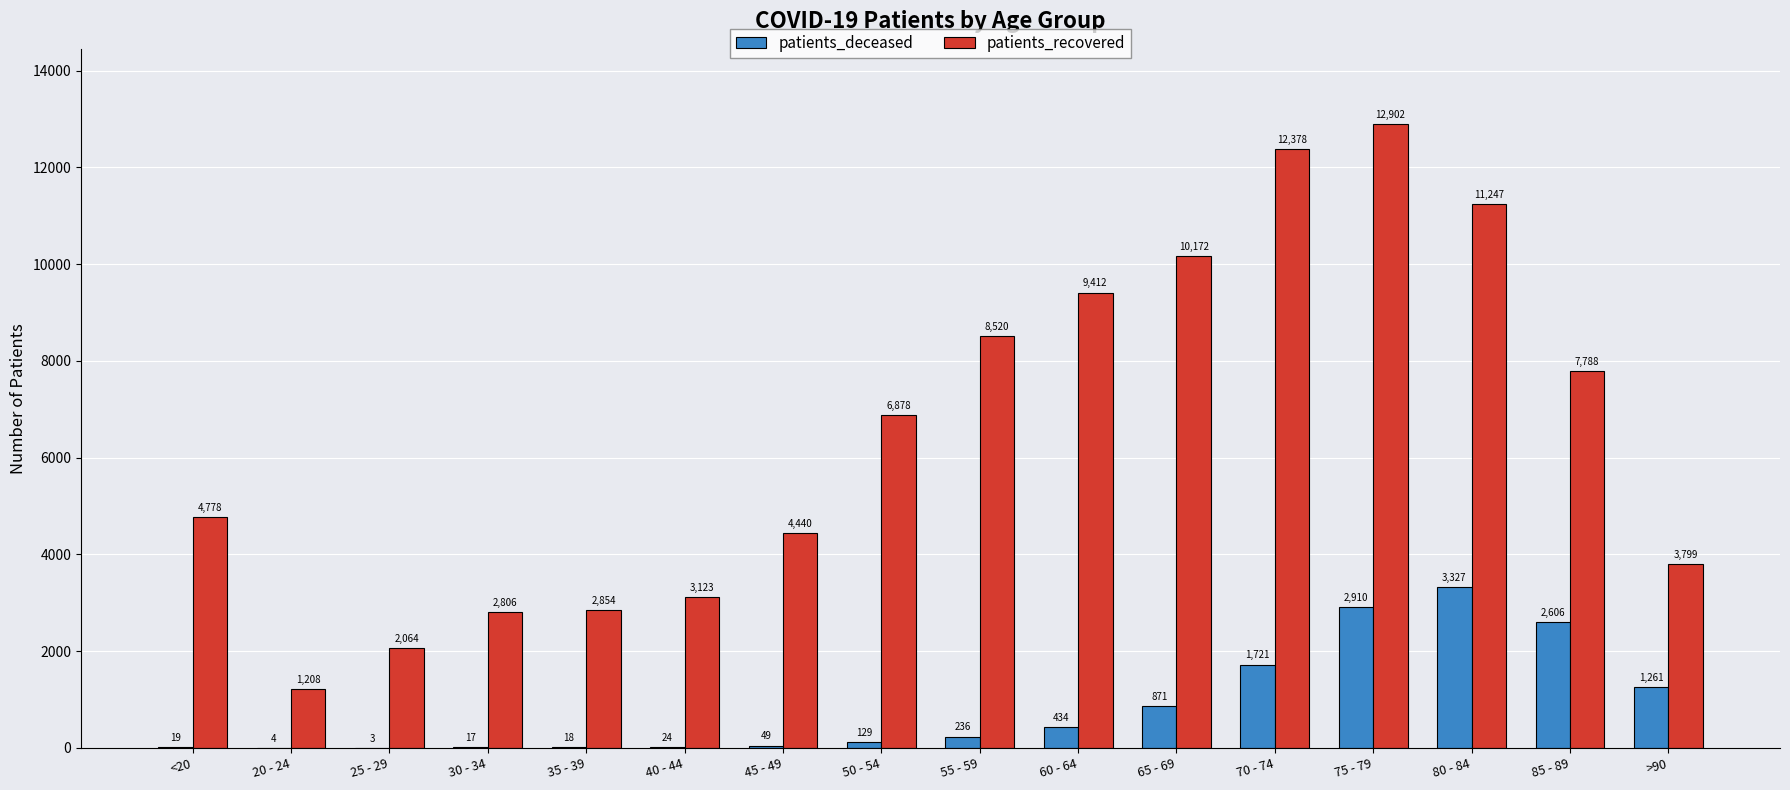

What is the maximum value shown in the chart?

12902